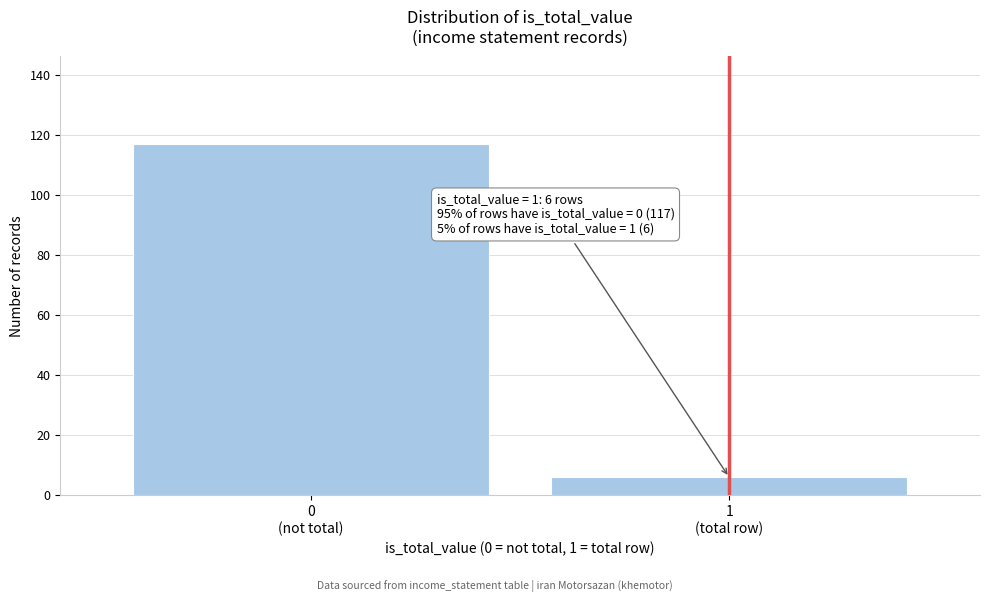

Reading left to right, what are all the values shown in this chart?

117	6